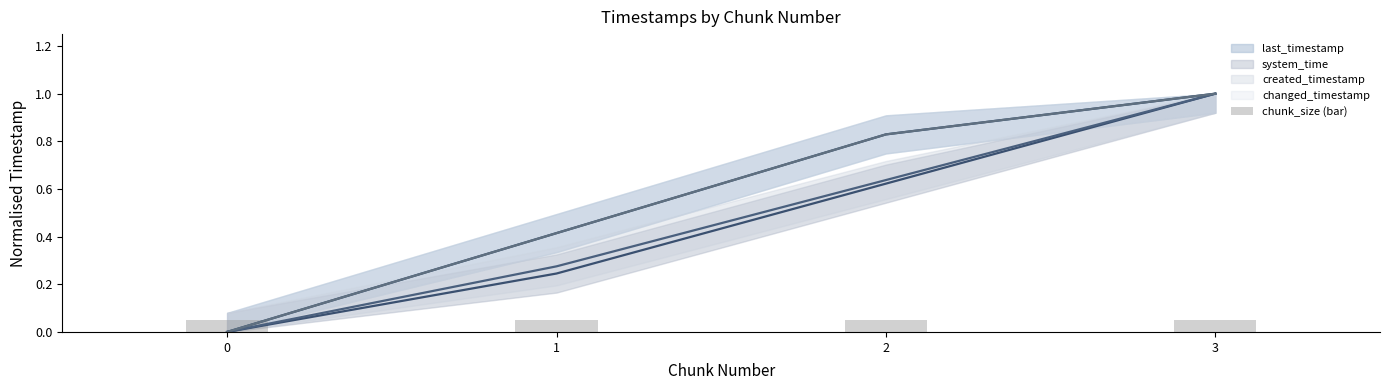

At 1, list the series in order from largest to smallest.

last_timestamp, changed_timestamp, created_timestamp, system_time